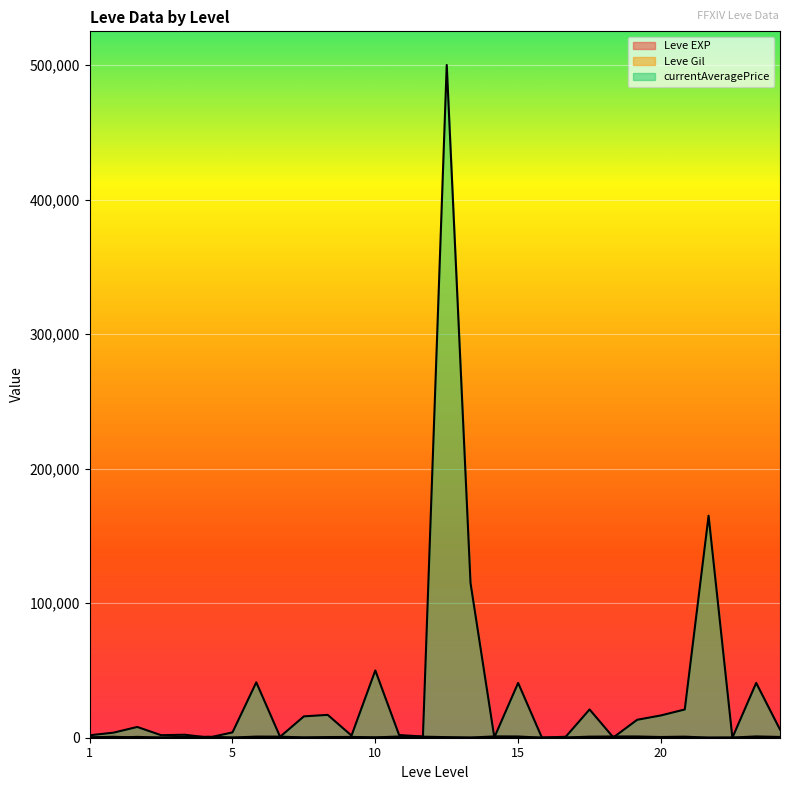

Where does the Leve EXP series first go above 9?

1